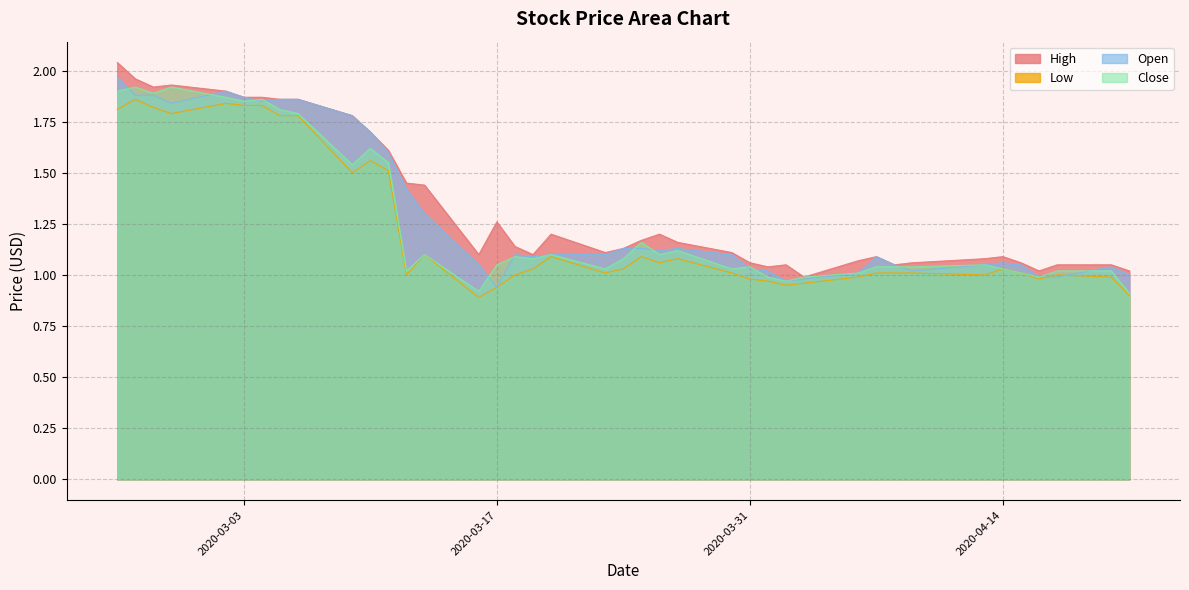

What is the minimum value shown in the chart?

0.9